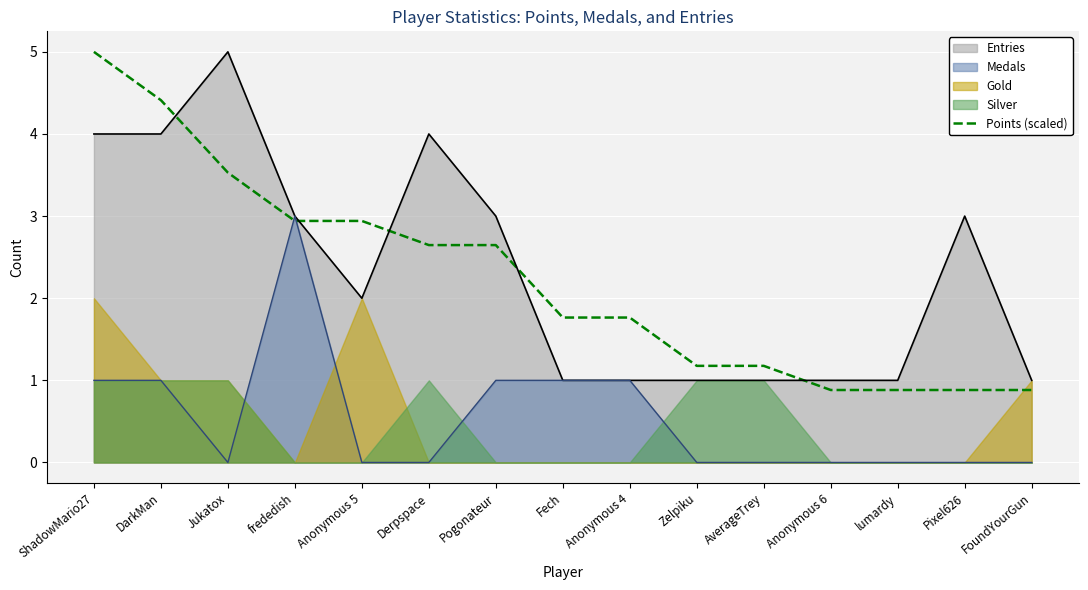

Reading right to left, extract all data points from this chart.

0.9	0.9	0.9	0.9	1.2	1.2	1.8	1.8	2.6	2.6	2.9	2.9	3.5	4.4	5.0